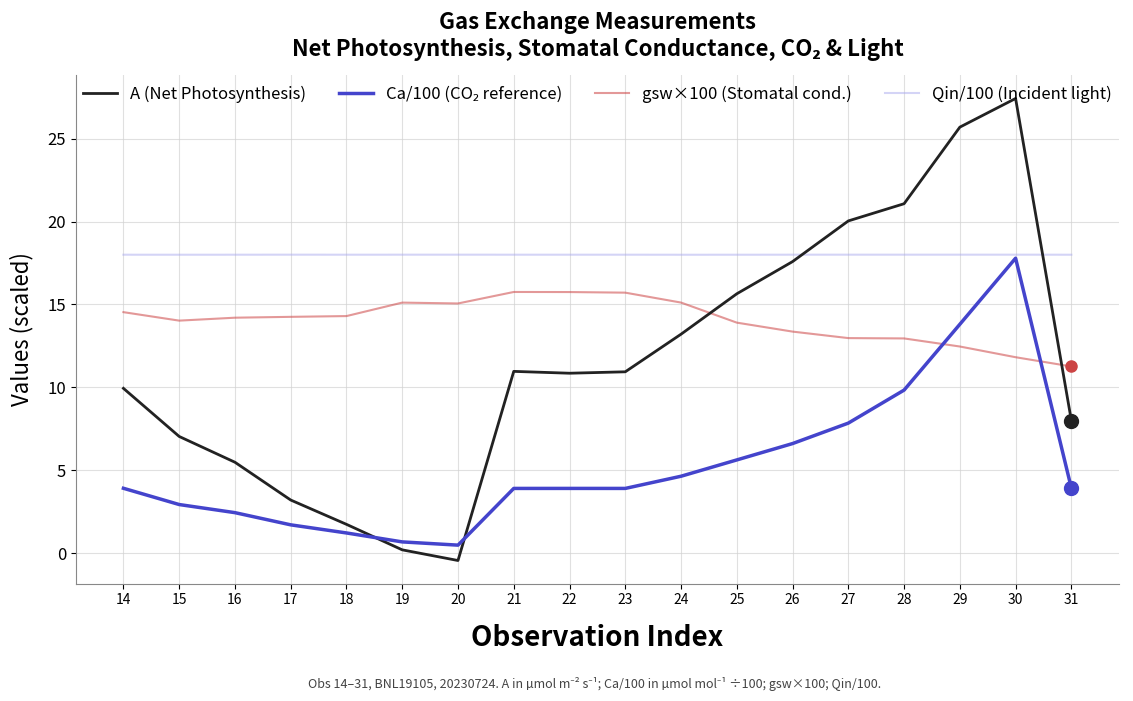

After their last crossing, which series has the higher values: Qin/100 (Incident light) or A (Net Photosynthesis)?

Qin/100 (Incident light)